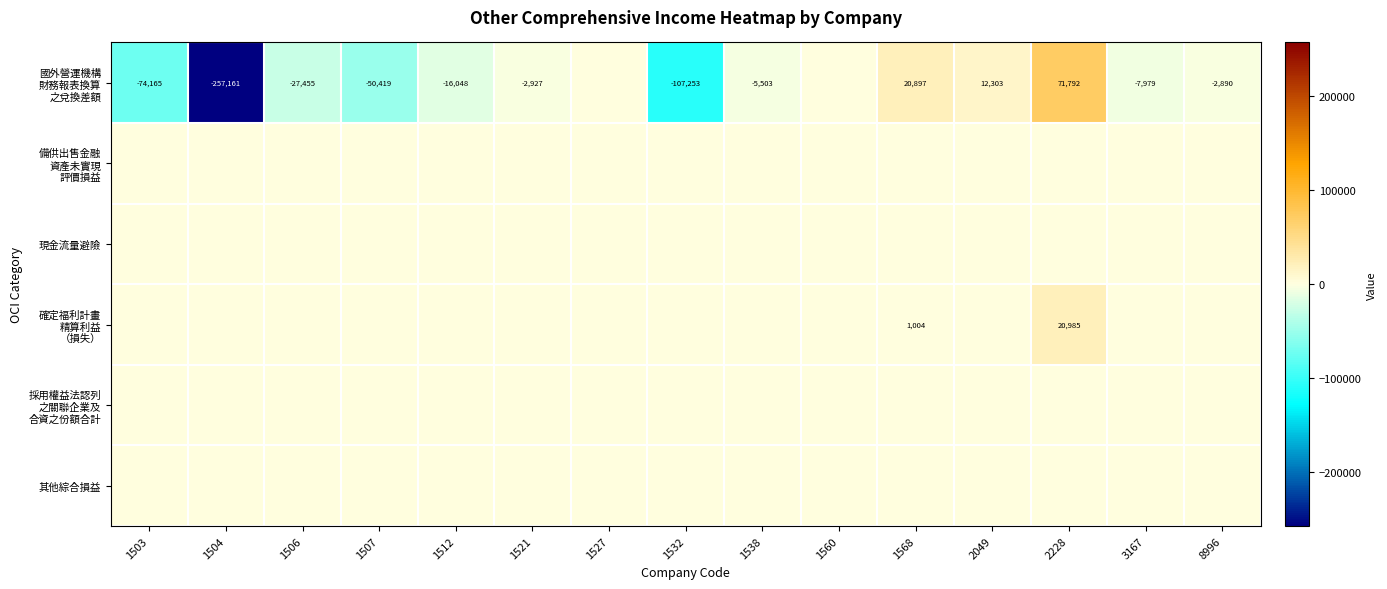

Count the number of categories in the chart.

15